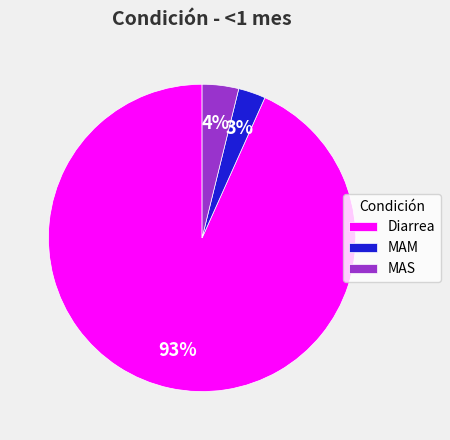

Do Diarrea and MAM together represent more than half of the pie?

Yes